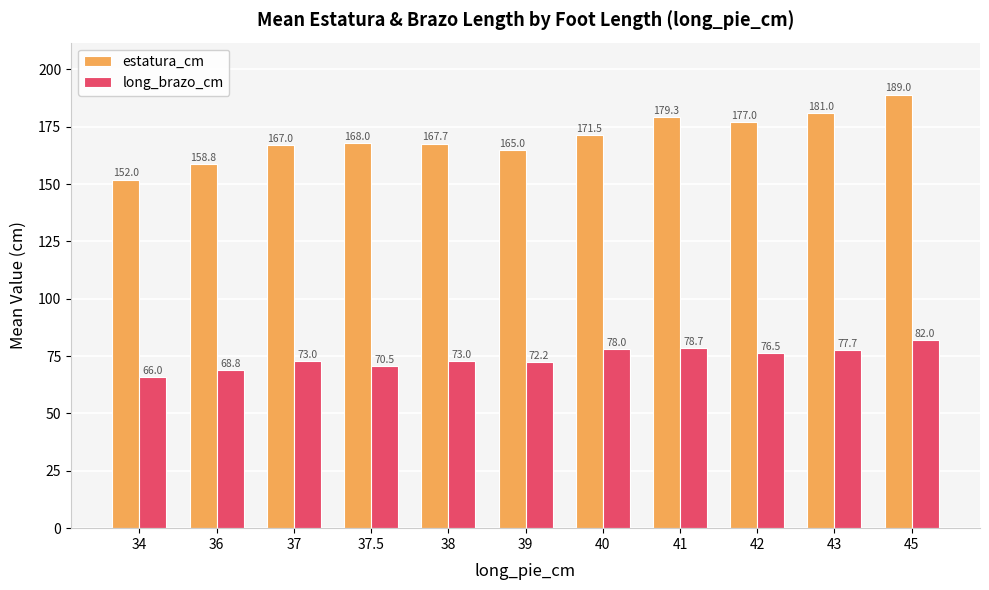

What is the difference between the highest and lowest values at 40?

93.5